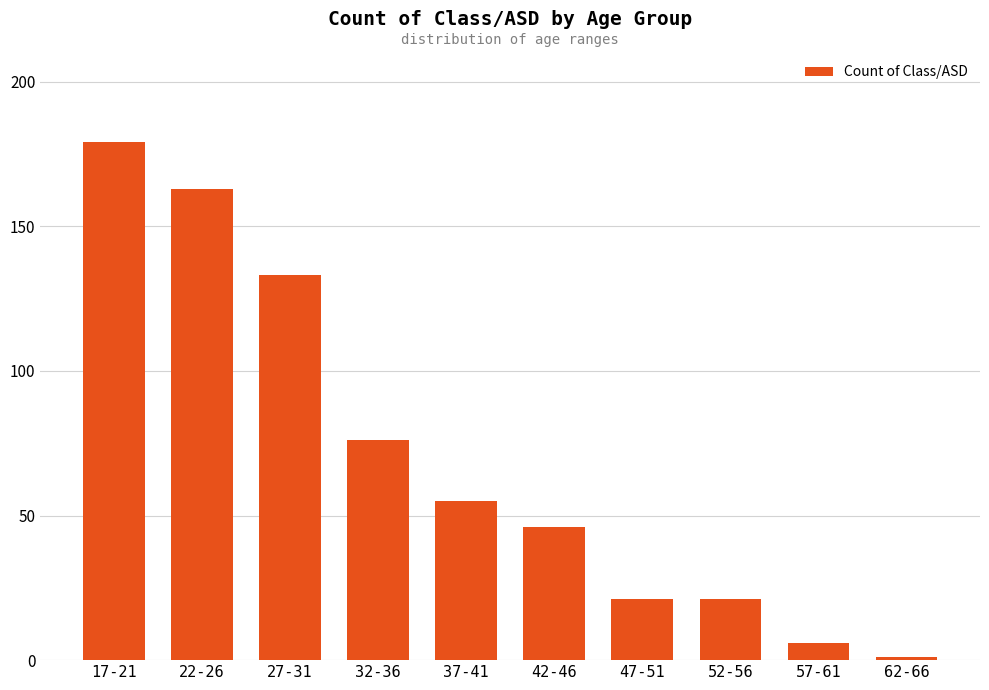

Approximately how many times larger is the value at 42-46 compared to 17-21?

0.3